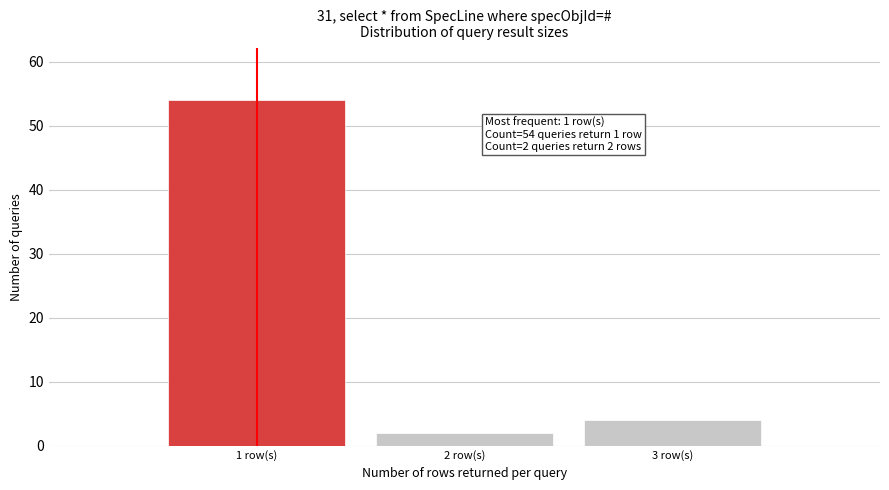

Reading left to right, extract all data points from this chart.

1 row(s)=54	2 row(s)=2	3 row(s)=4